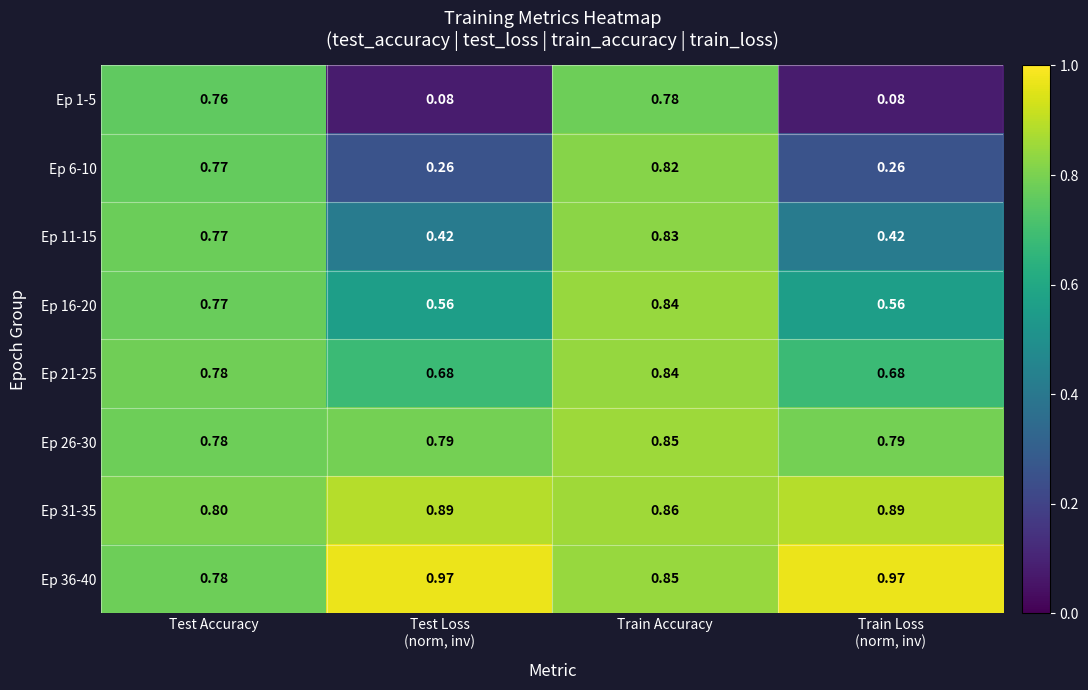

Where is Ep 26-30 nearest to the value 0?

Test Accuracy